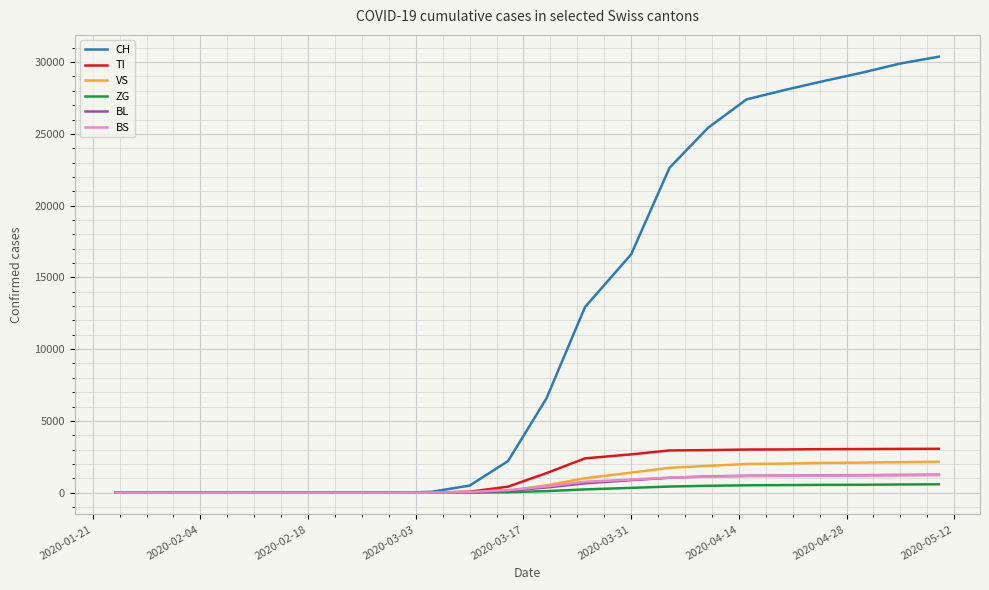

What is the highest value of the VS series?

2149